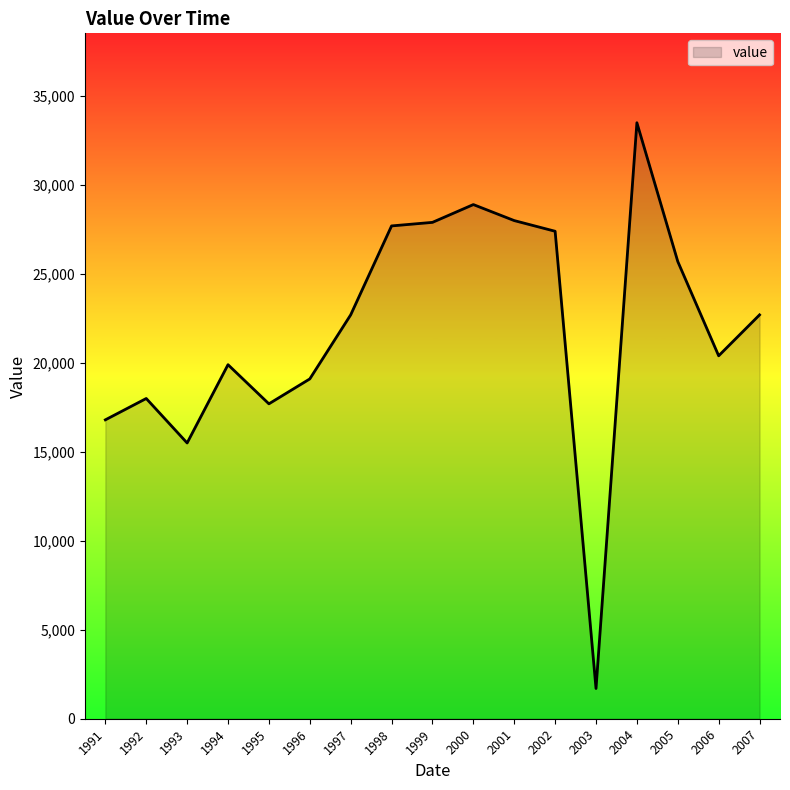

What is the ratio of the value at 1994 to the value at 1997?

0.9